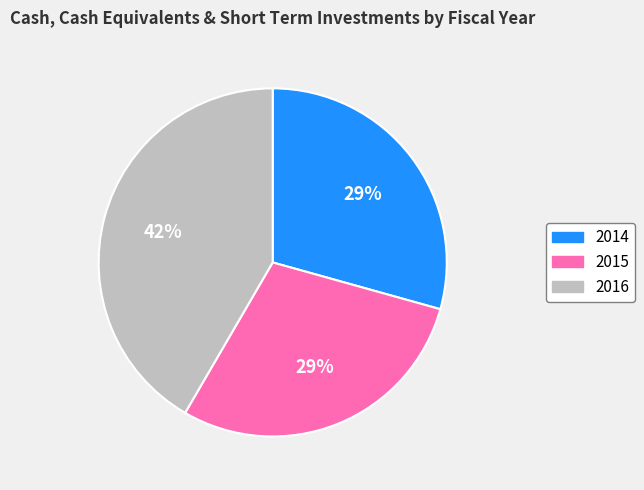

Do 2014 and 2016 together represent more than half of the pie?

Yes